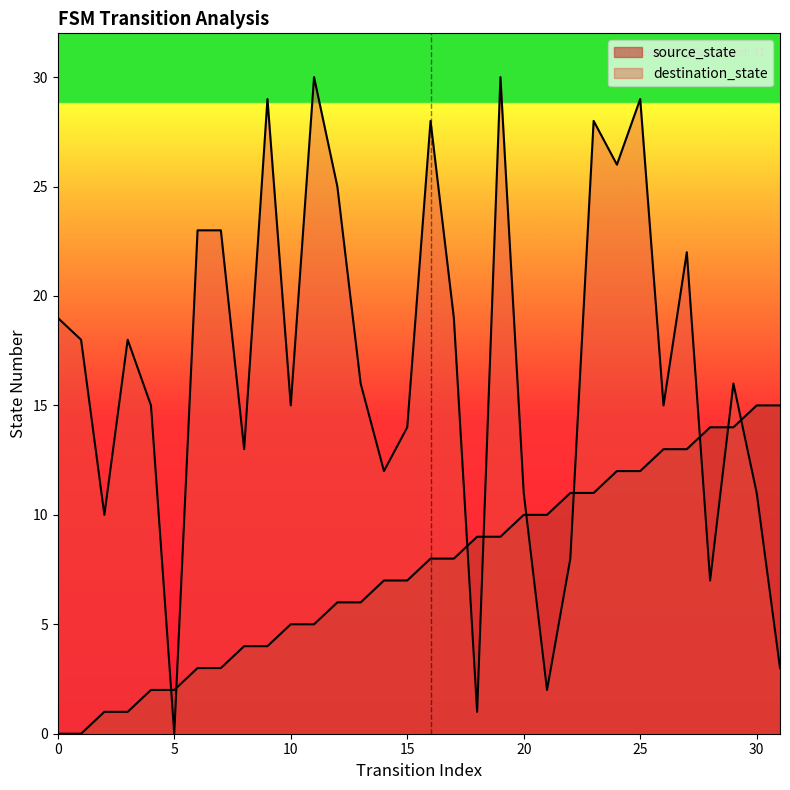

At which category does destination_state reach its first local peak?

3